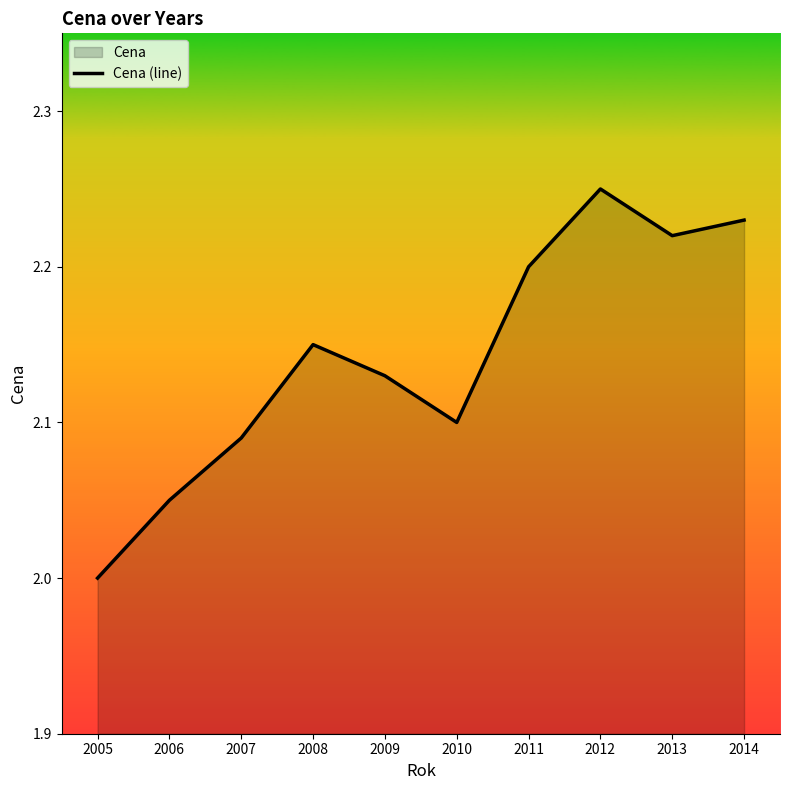

Between 2014 and 2006, which is larger?

2014